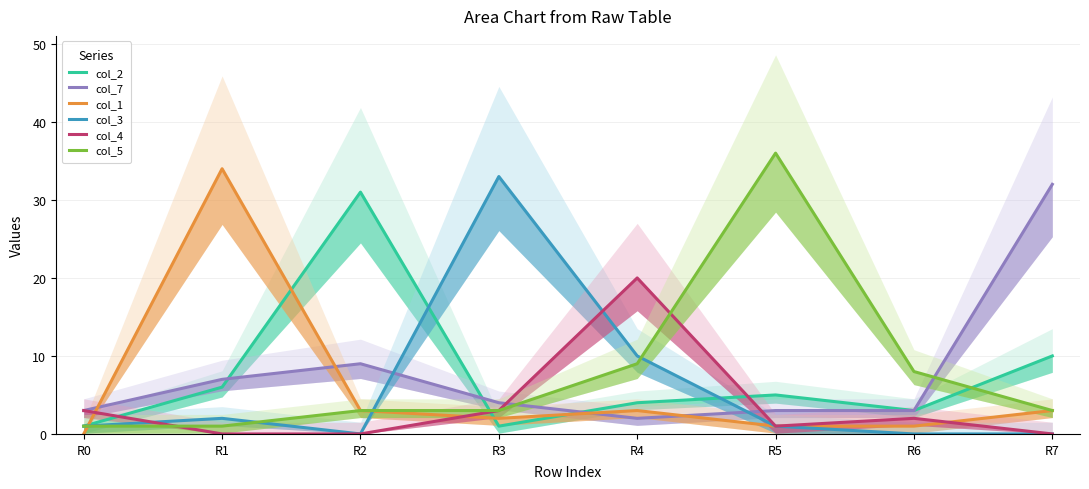

How many data points in col_5 are less than 3?

2